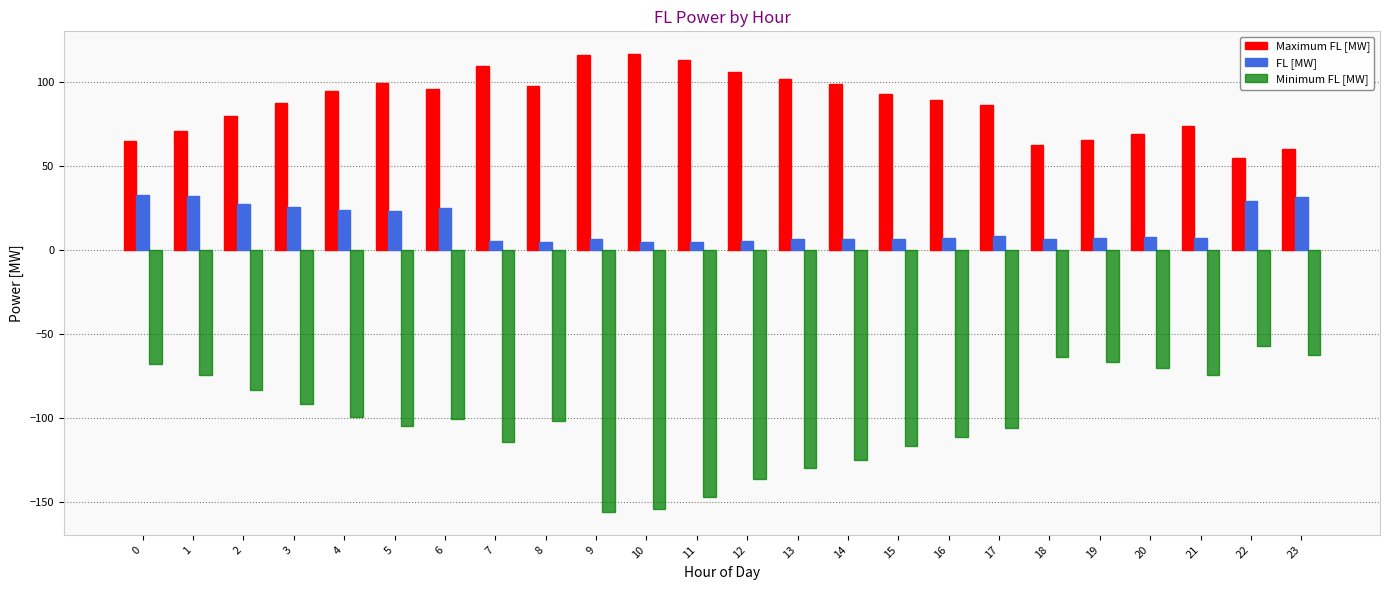

What is the value of the Minimum FL [MW] bar at the 5th from the left?

-99.4